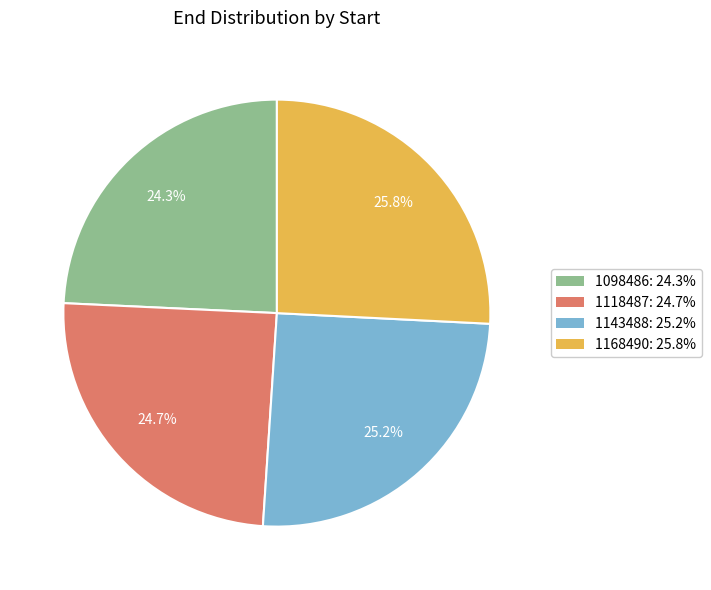

What portion of the pie excludes 1143488?

74.8%